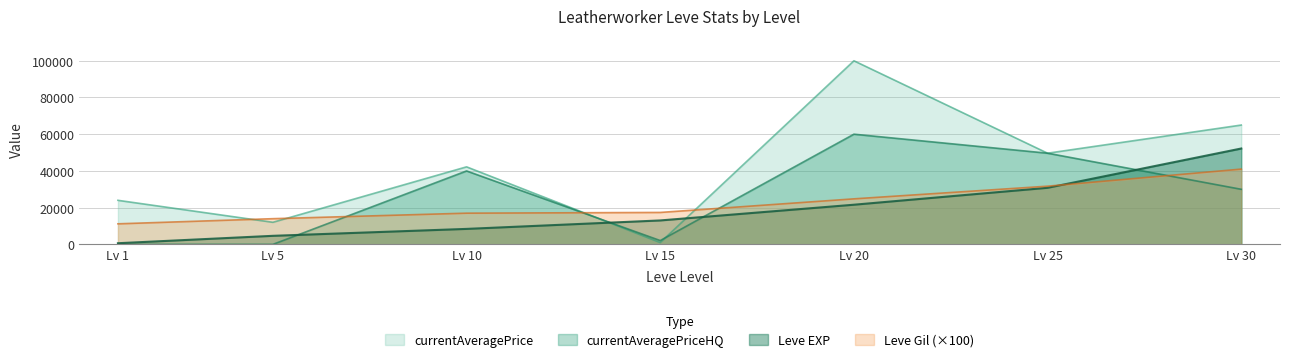

At which label does Leve Gil (×100) reach its peak?

Lv 30